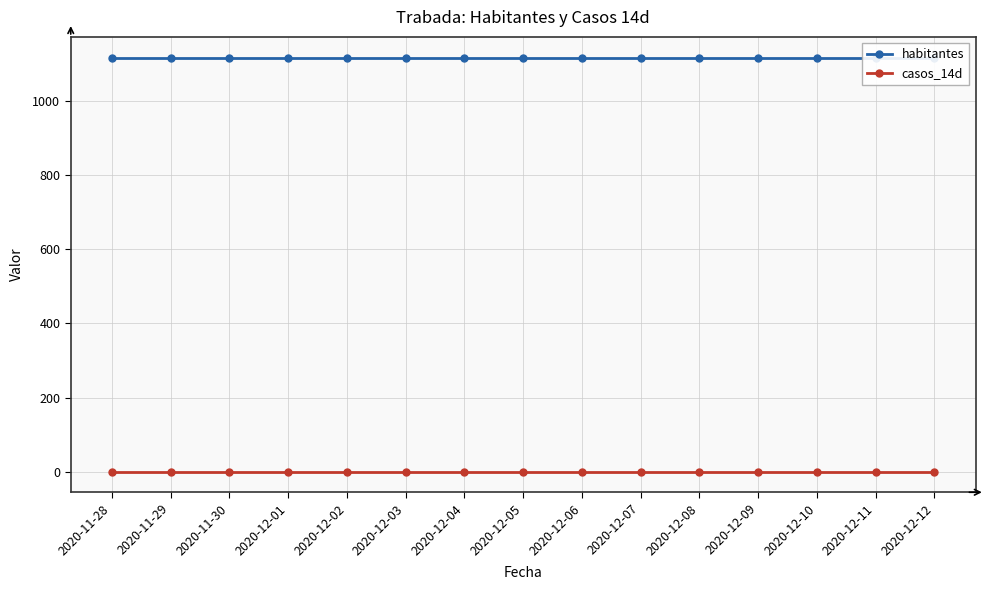

What is the label of the 5th point from the right?

2020-12-08